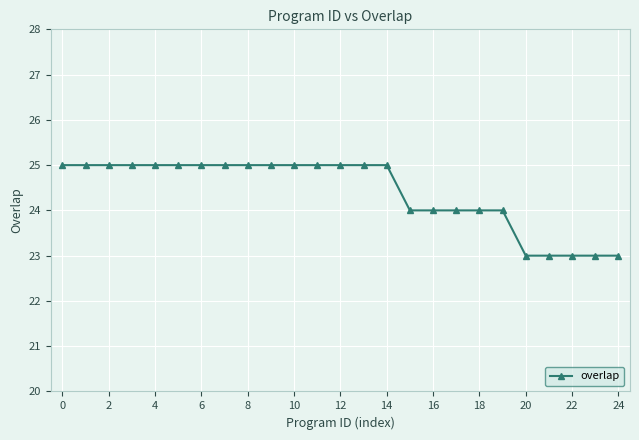

What is the value of the 16th point from the left?

24